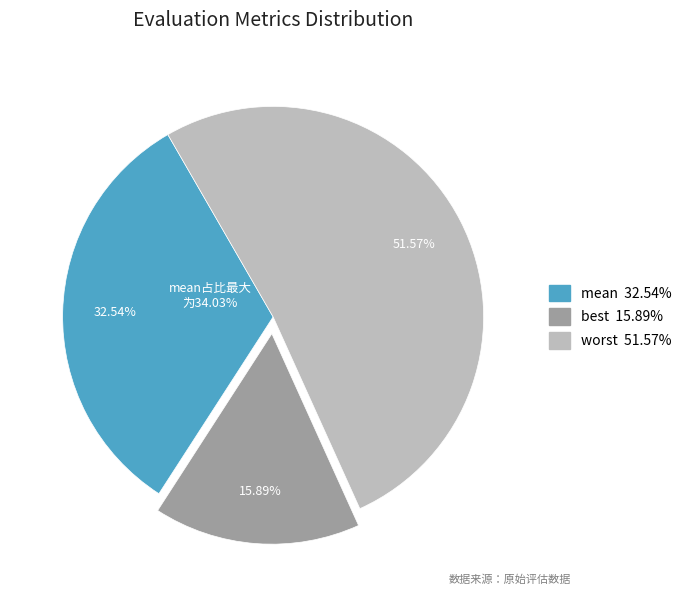

To the nearest percent, what portion does worst represent?

52%